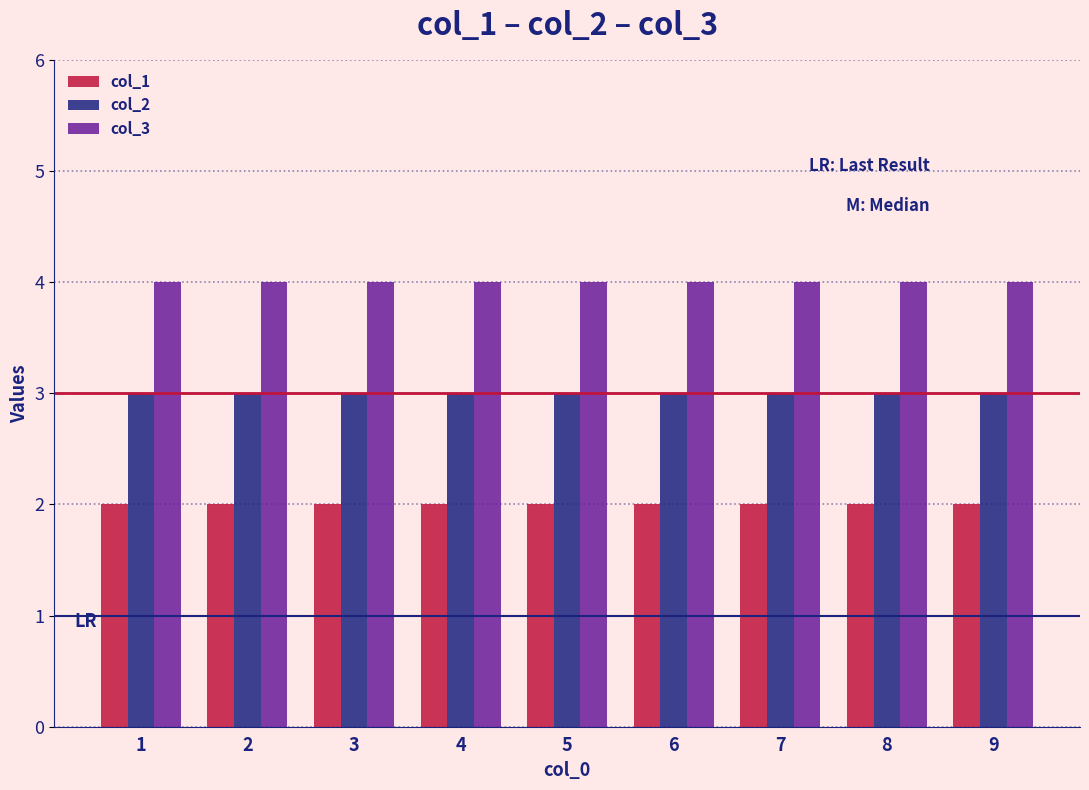

Which series has the largest total across all categories?

col_3